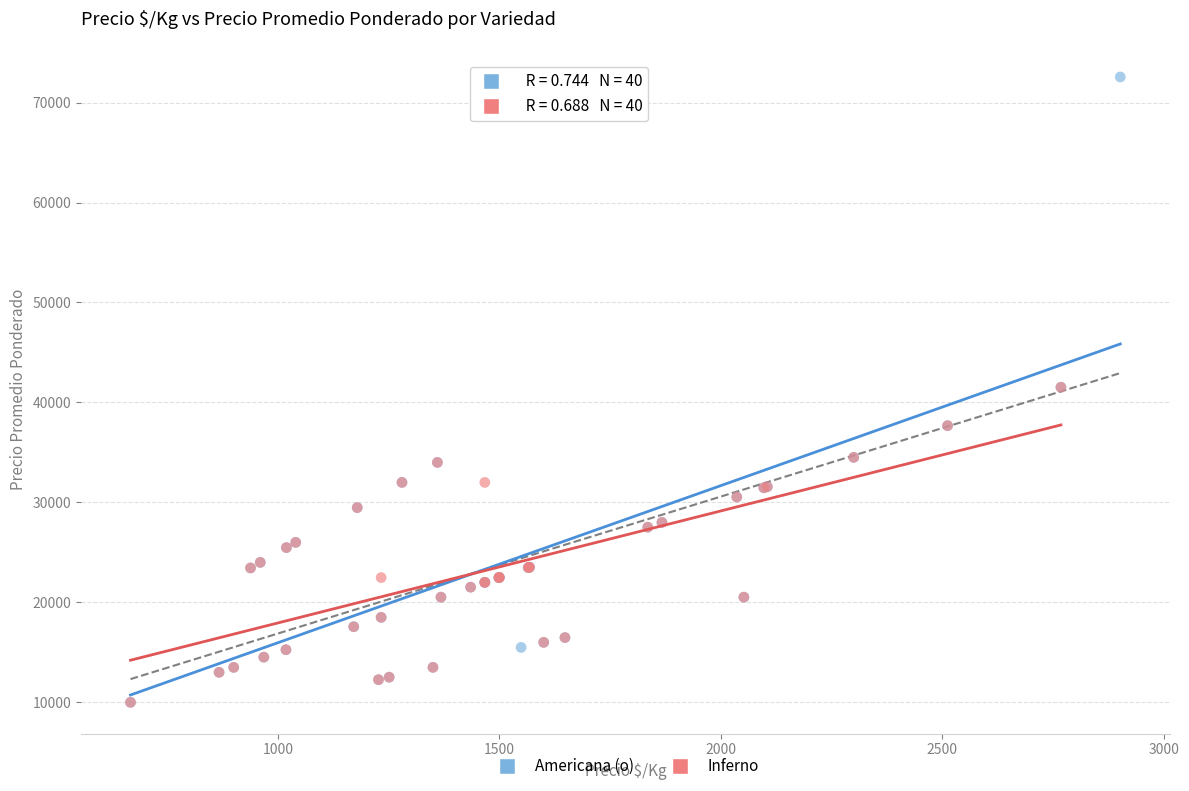

Which series contains the highest Y value?

Americana (o)